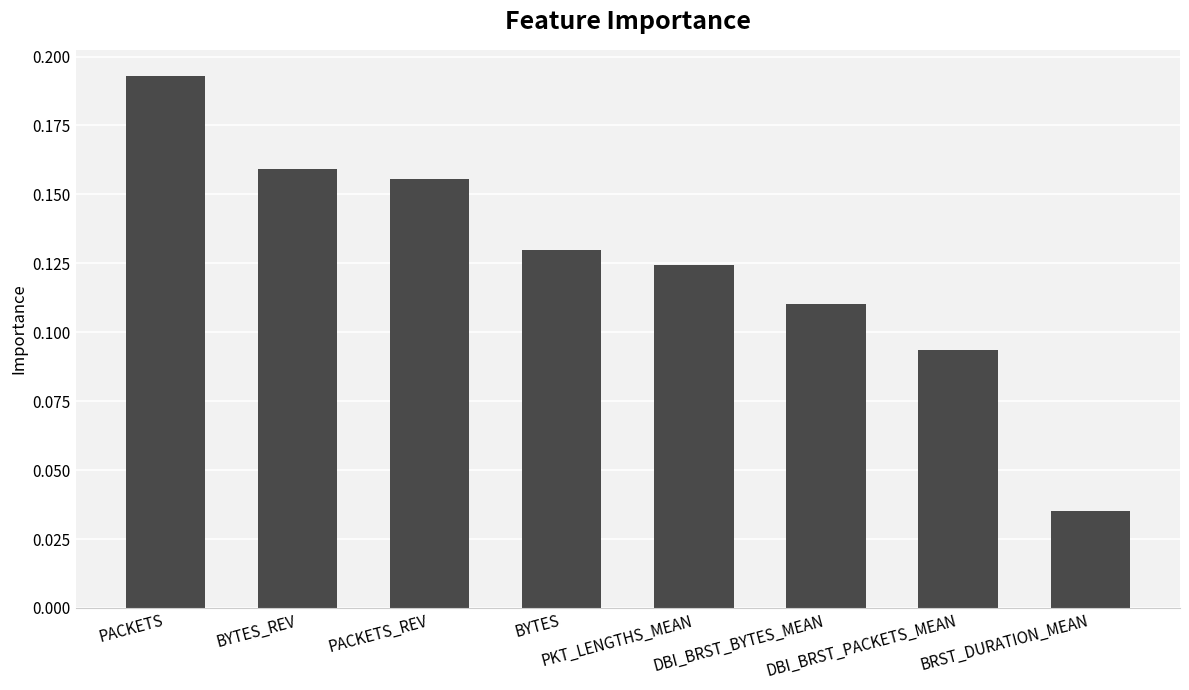

How many distinct data groups are displayed?

1